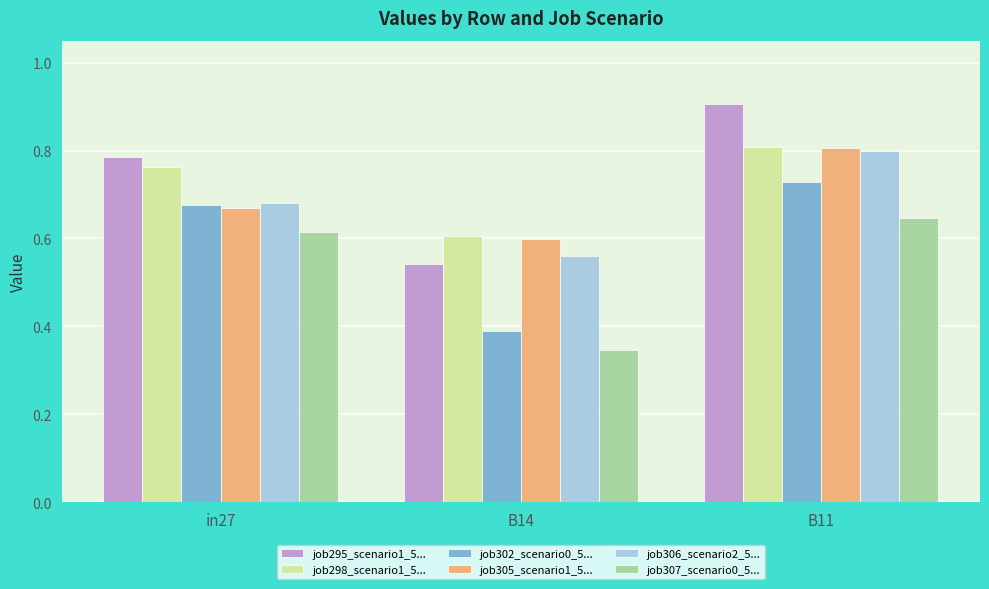

True or false: job302_scenario0_5... has a value of 0.2 at B14.

False